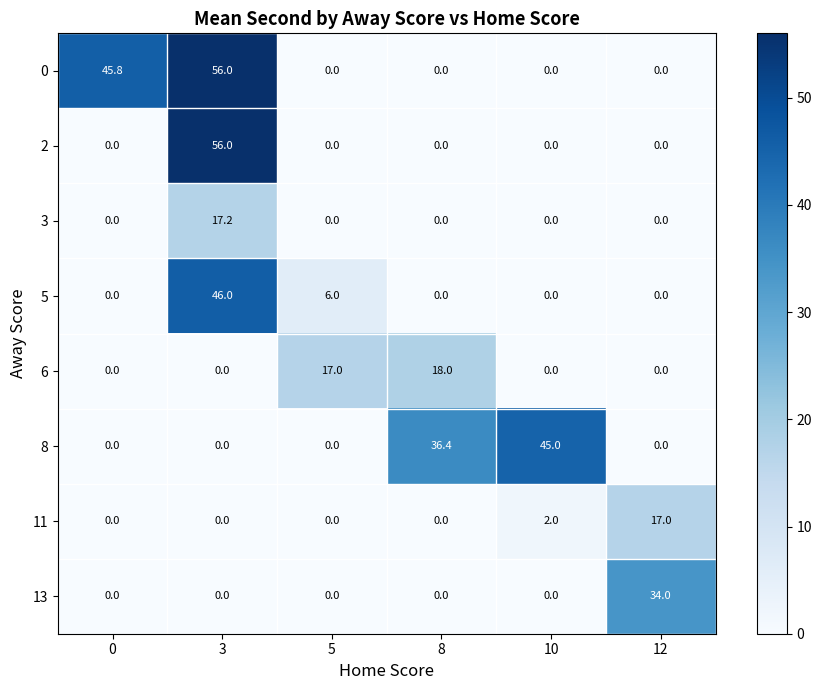

At how many categories does at least one series exceed 38?

3